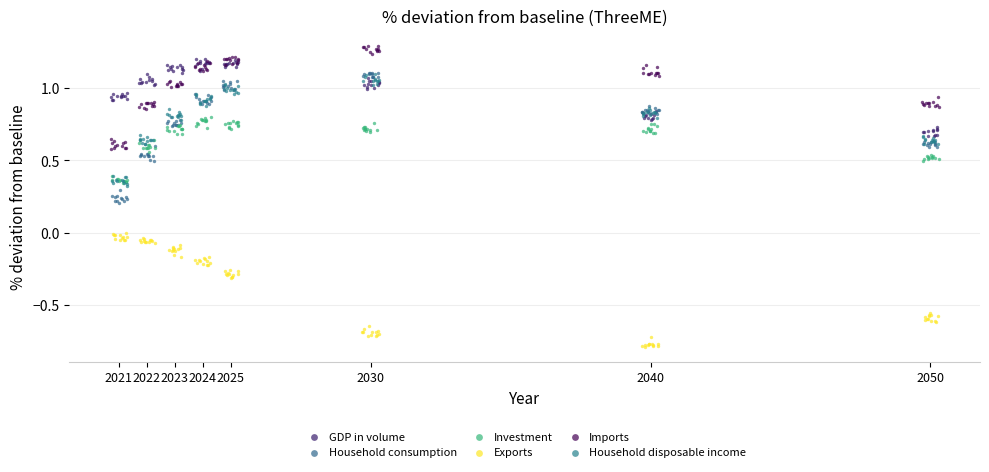

Which series contains the lowest Y value?

Exports